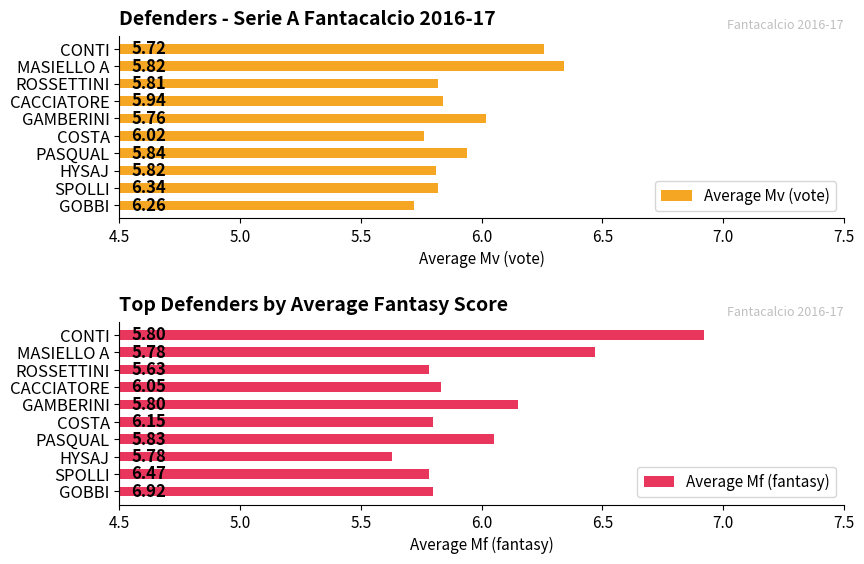

How many bars are there in each group?

2